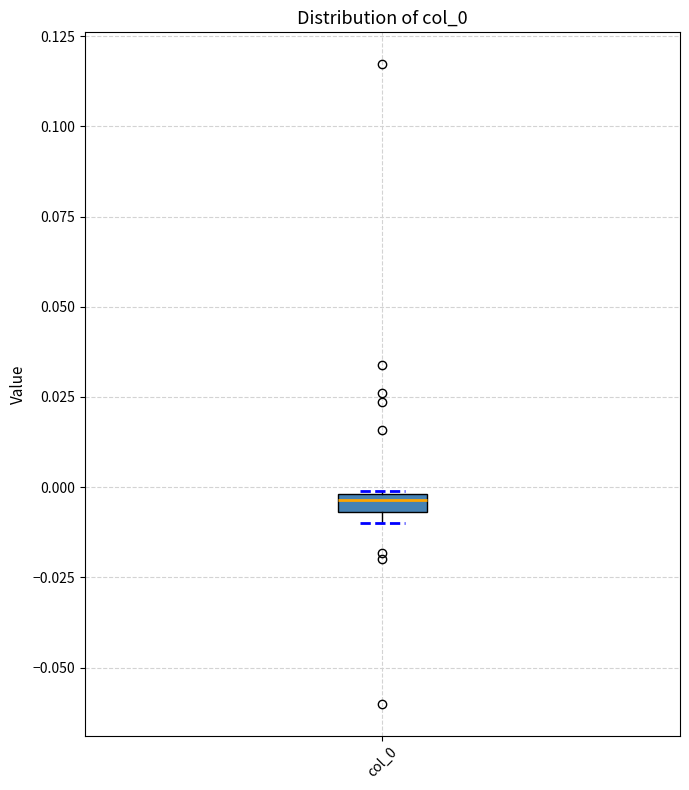

Where is the lower edge of the box for col_0 on the y-axis? The values are not printed on the chart, so give them approximately, as read against the axis.

-0.005